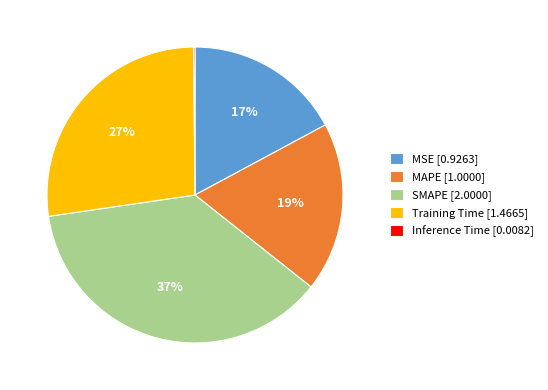

Is there a majority slice in this chart?

No